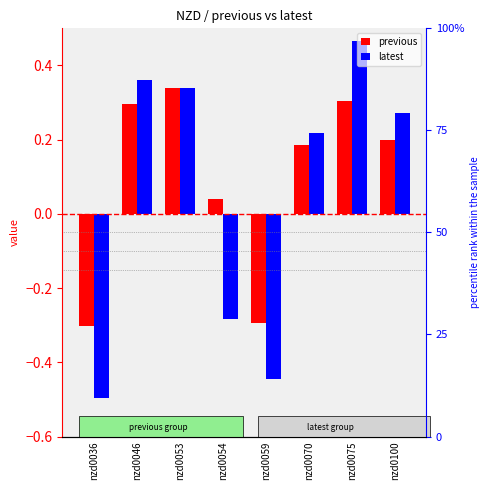

What is the approximate value of previous at nzd0046?

0.3